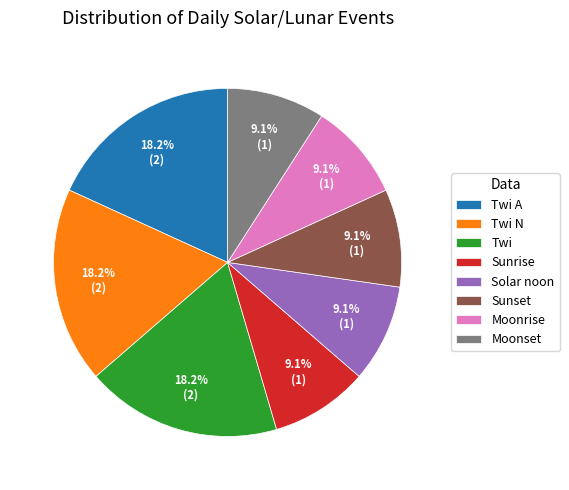

Count the number of slices in the pie.

8